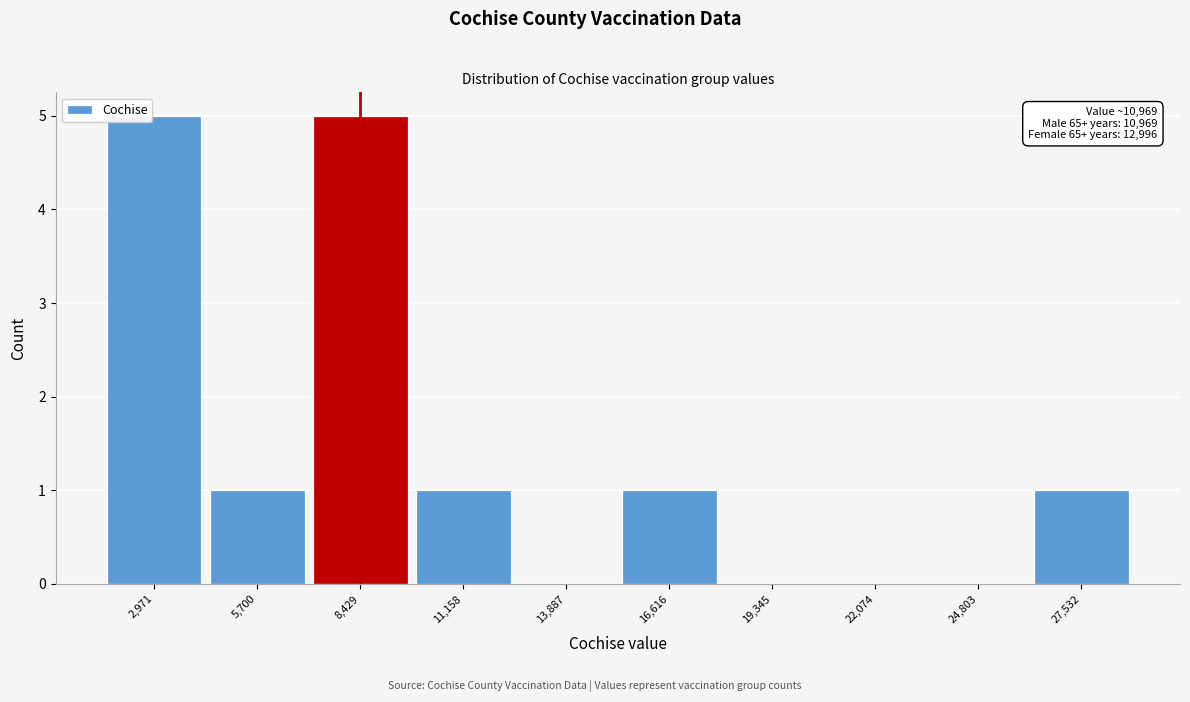

Reading left to right, extract all data points from this chart.

2,971=5	5,700=1	8,429=5	11,158=1	13,887=0	16,616=1	19,345=0	22,074=0	24,803=0	27,532=1